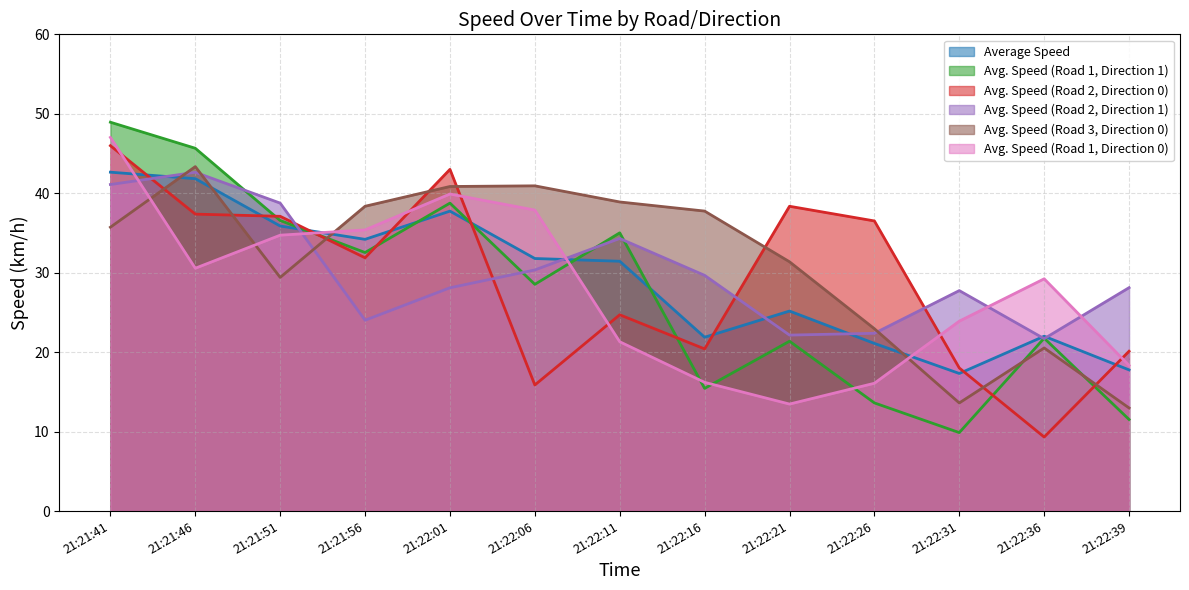

How many series are shown in this chart?

6